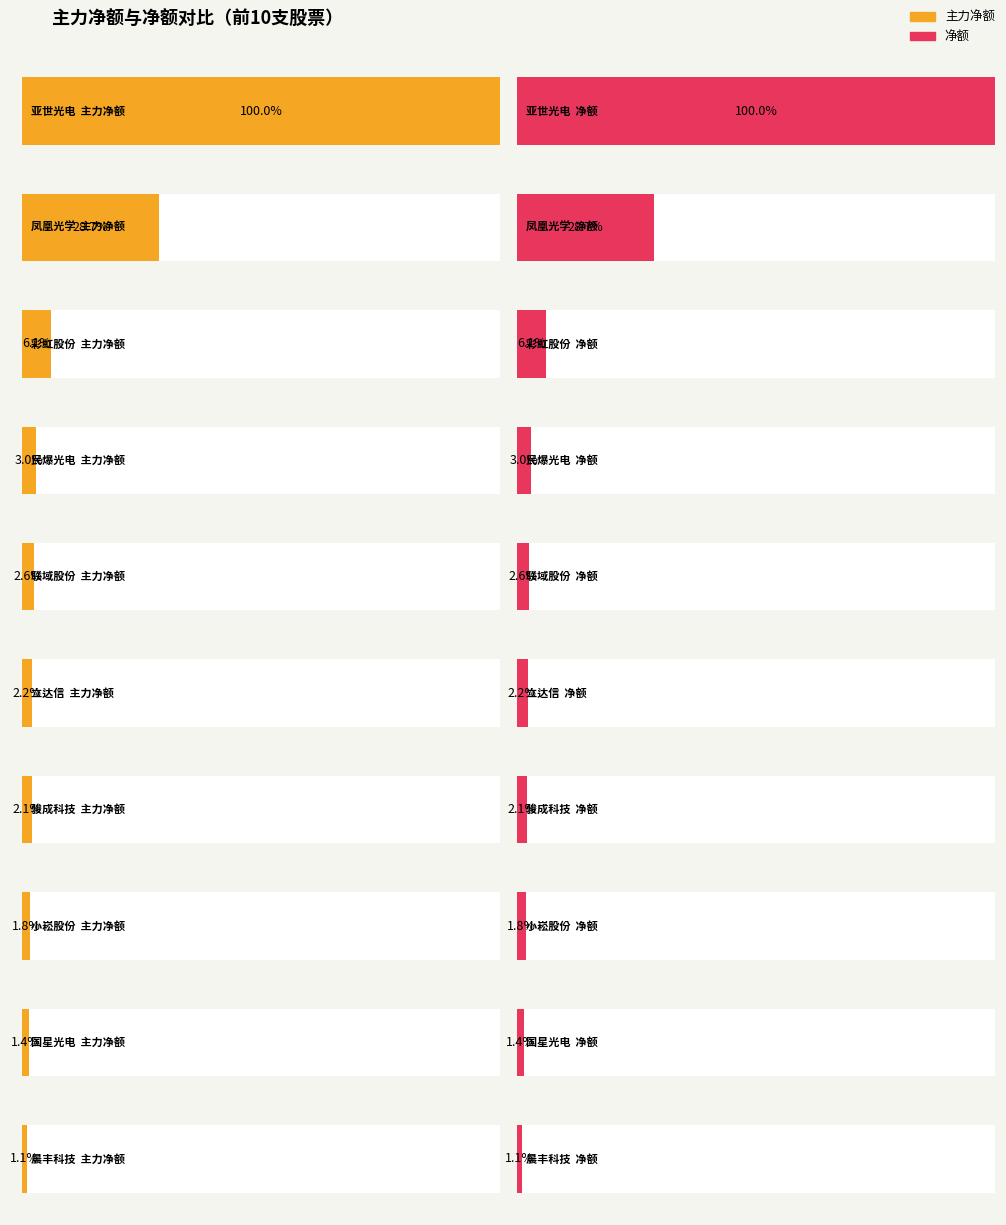

Where does the 净额 series first go above 3727825?

亚世光电